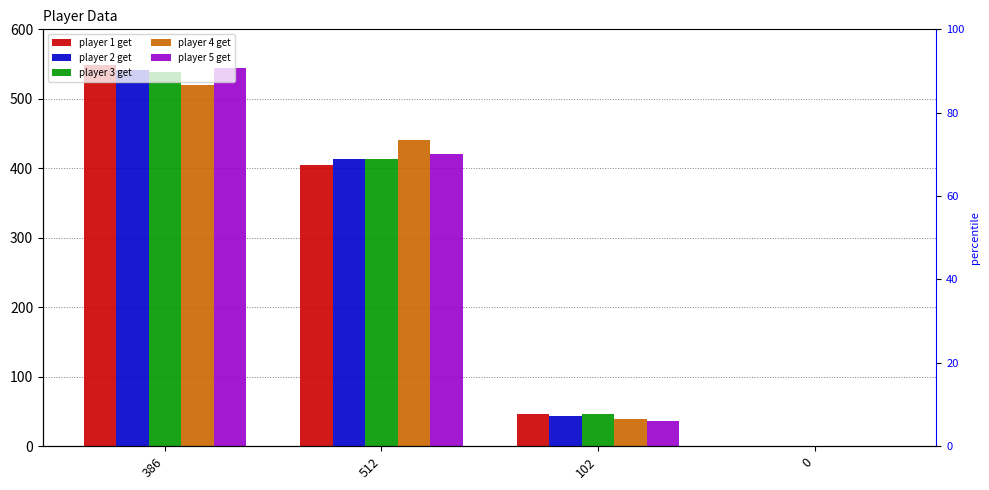

Reading left to right, transcribe all the data shown in this chart.

player 1 get: 548	405	47	0
player 2 get: 542	414	44	0
player 3 get: 539	414	47	0
player 4 get: 520	441	39	0
player 5 get: 544	420	36	0